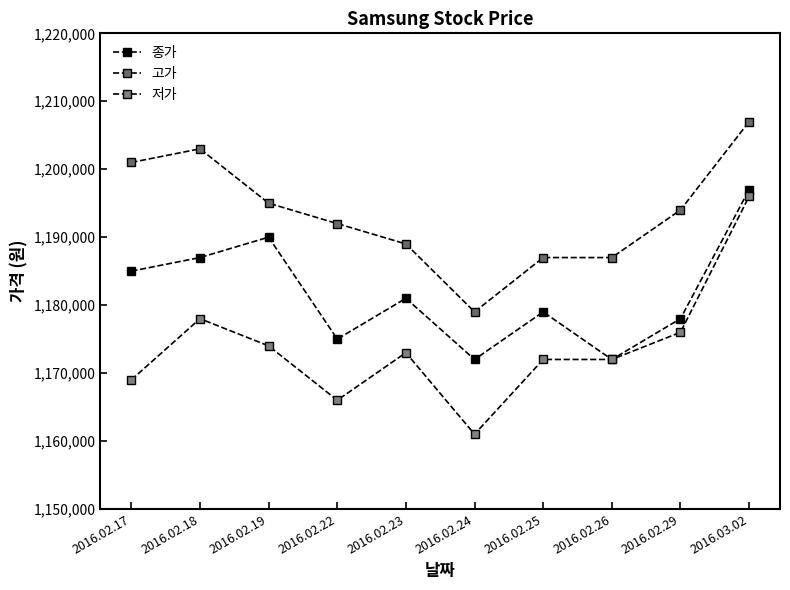

Is this an area chart (filled region under the line)?

No